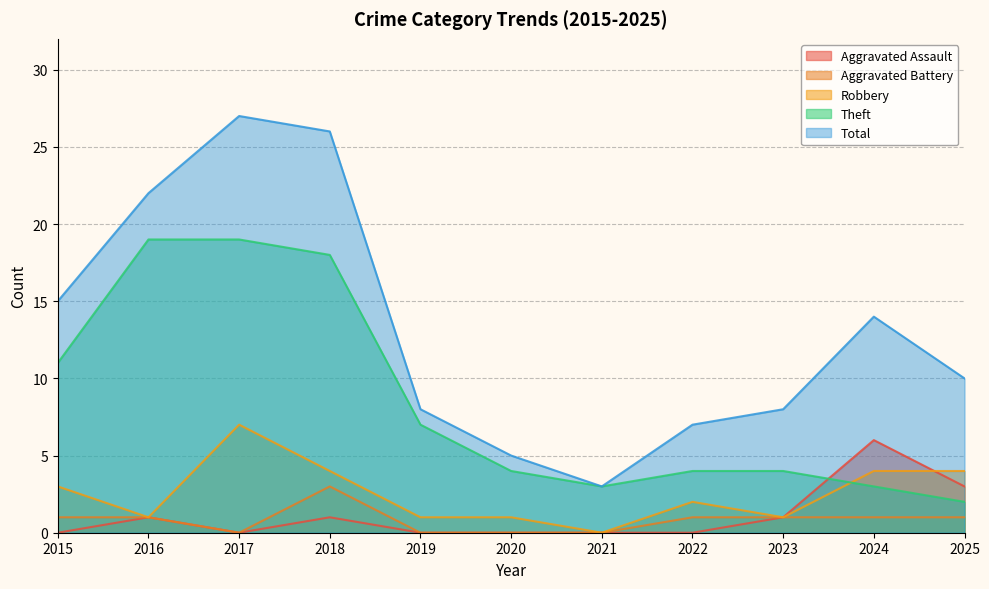

Reading right to left, transcribe all the data shown in this chart.

Aggravated Assault: 3	6	1	0	0	0	0	1	0	1	0
Aggravated Battery: 1	1	1	1	0	0	0	3	0	1	1
Robbery: 4	4	1	2	0	1	1	4	7	1	3
Theft: 2	3	4	4	3	4	7	18	19	19	11
Total: 10	14	8	7	3	5	8	26	27	22	15